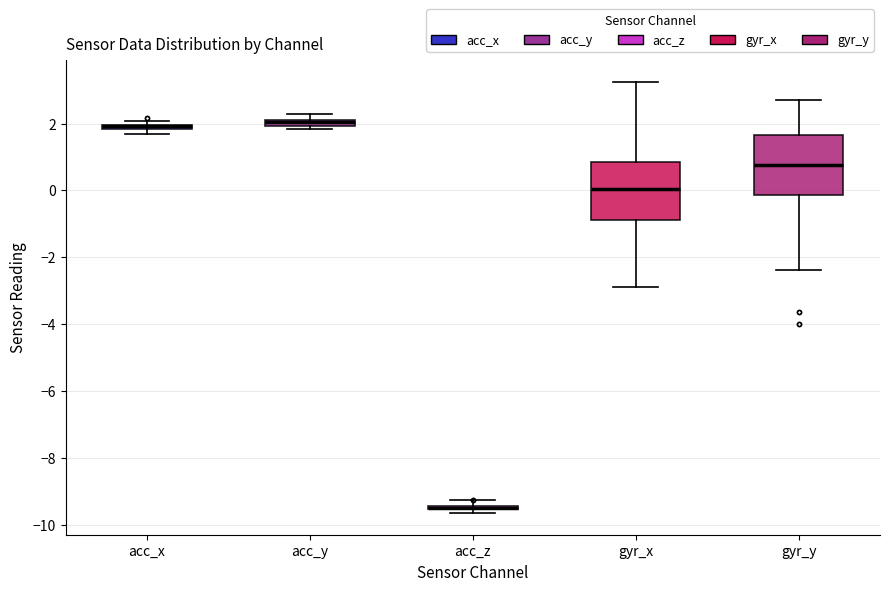

Where does the upper whisker of the box for gyr_x end on the y-axis? The values are not printed on the chart, so give them approximately, as read against the axis.

3.2